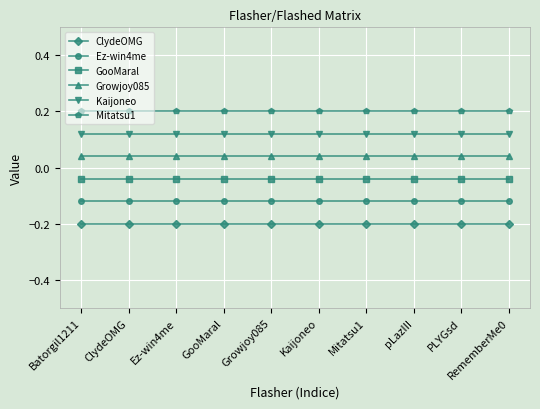

List the series in order of their overall mean, highest first.

Mitatsu1, Kaijoneo, Growjoy085, GooMaral, Ez-win4me, ClydeOMG